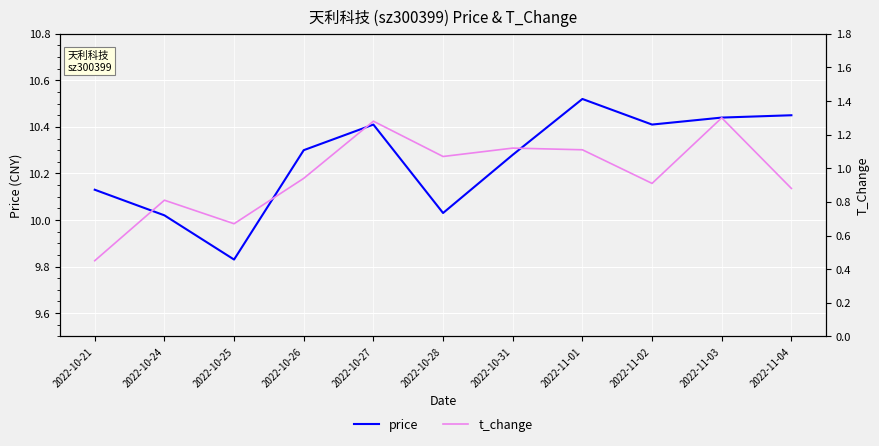

What is the sum of the price values at 2022-10-25 and 2022-10-21?

20.0